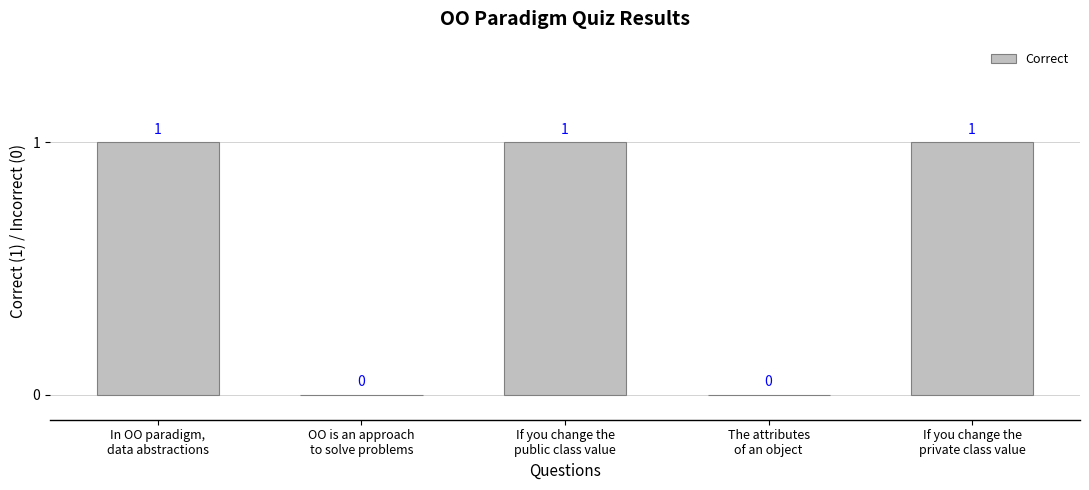

True or false: the data shows 2 at If you change the
public class value.

False